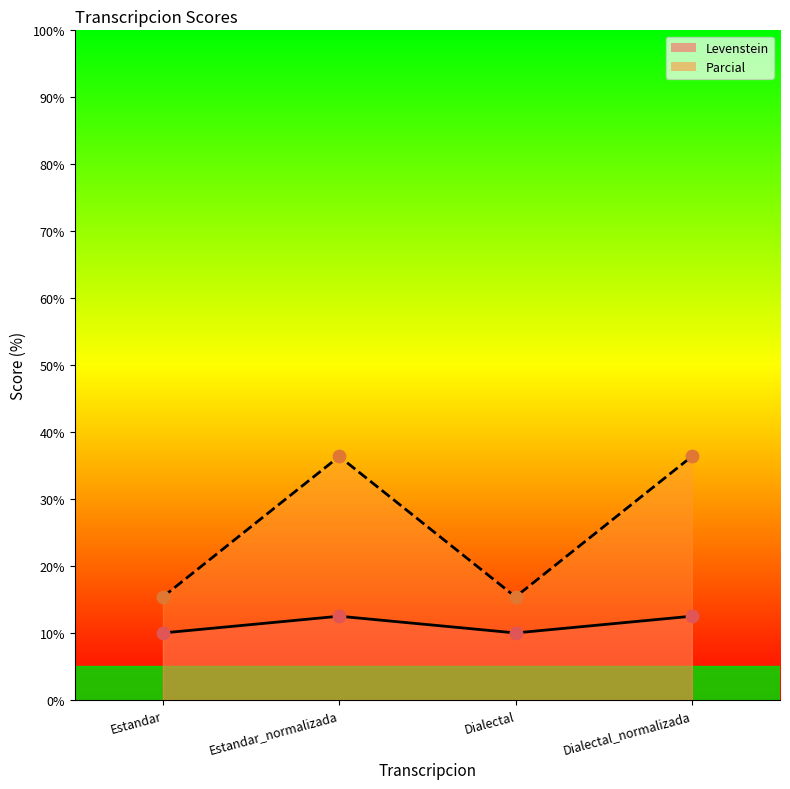

Which series has the largest Y range (max minus min)?

Parcial